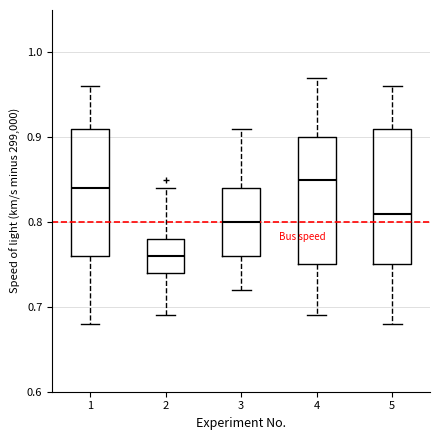

Which box has the lowest median line?

2